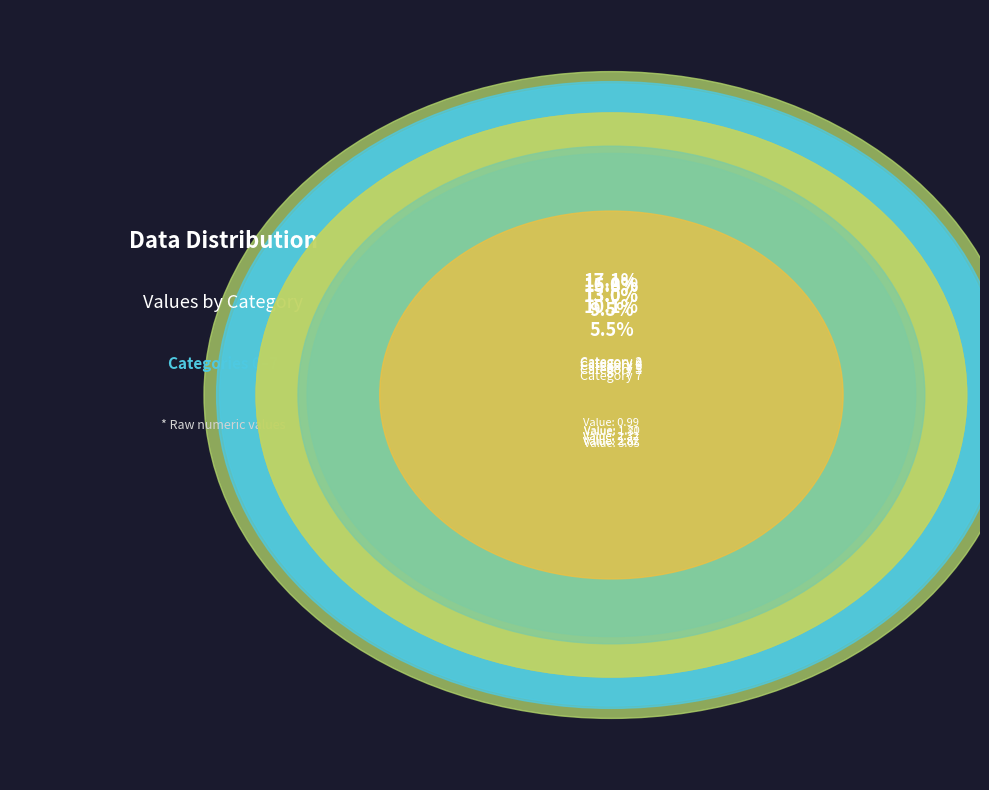

Combined, do 7 and 2 account for over 50%?

No